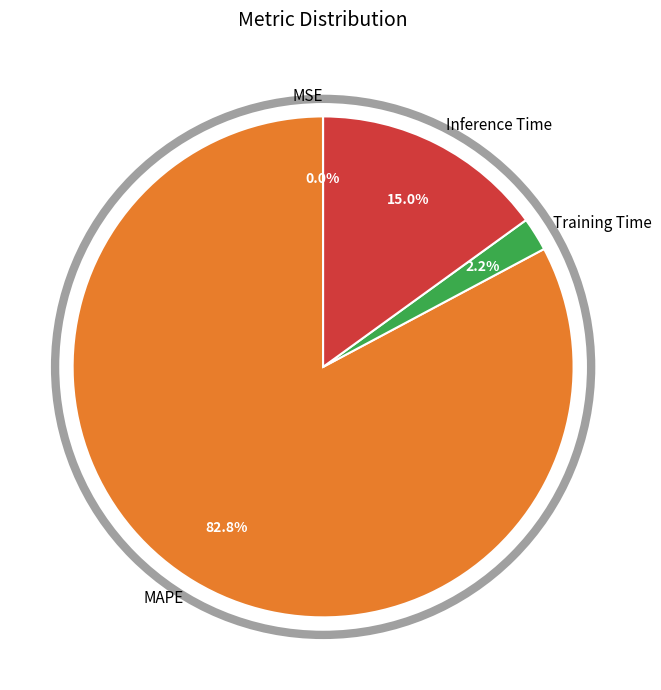

To the nearest percent, what is the difference between the MAPE and Inference Time slice percentages?

68%